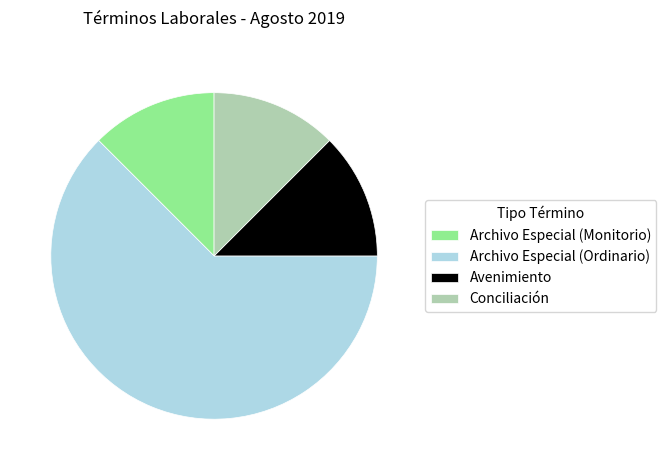

Do Archivo Especial (Ordinario) and Avenimiento together represent more than half of the pie?

Yes